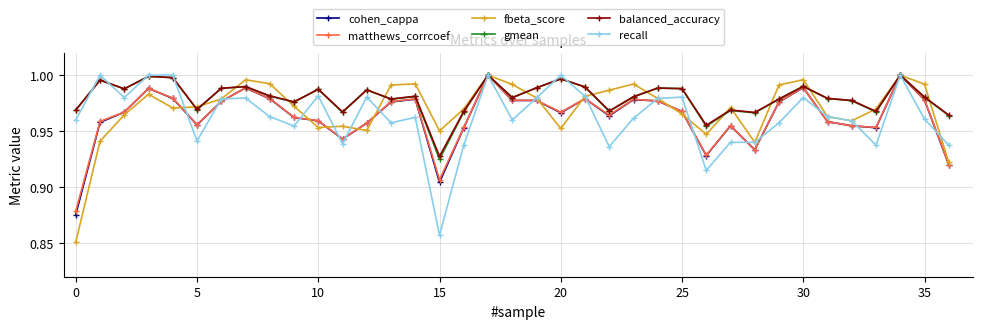

At how many categories does at least one series exceed 0?

37